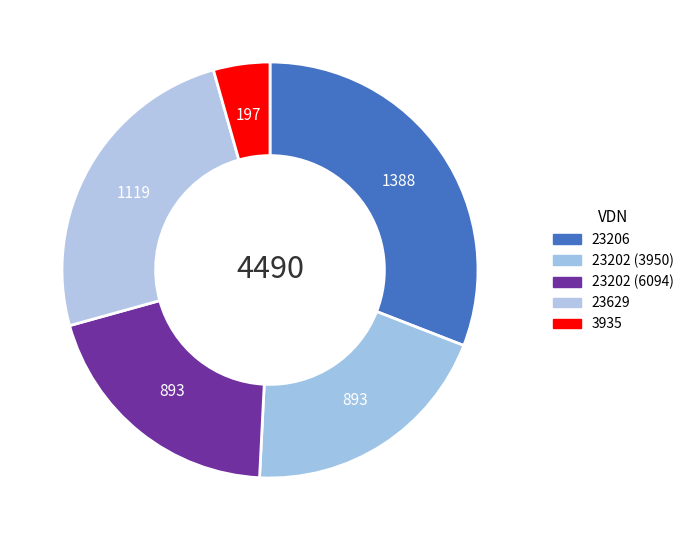

How many segments does this pie chart have?

5